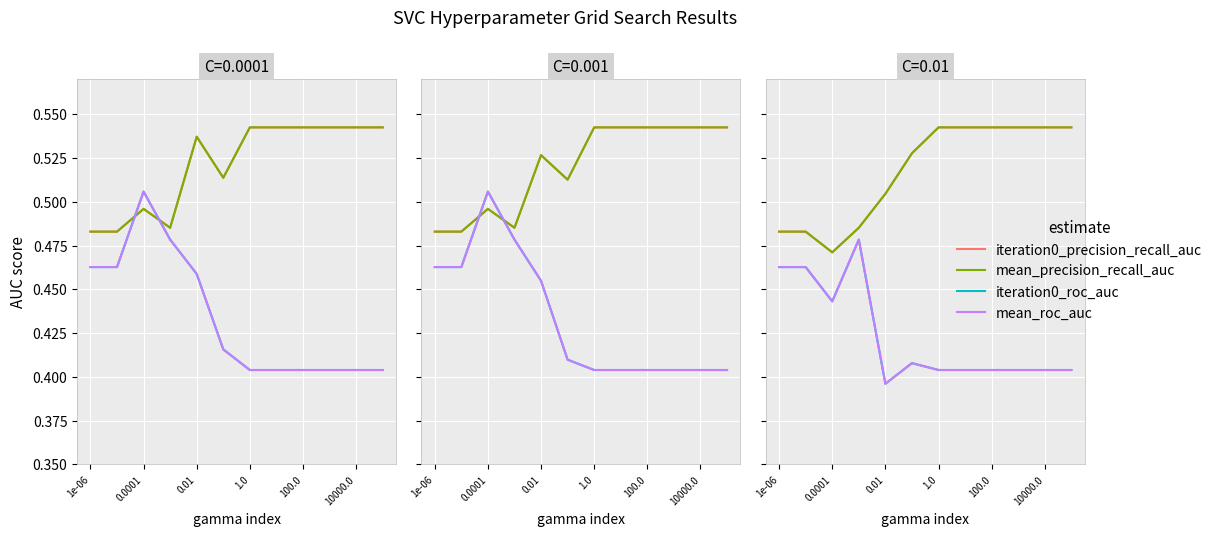

At how many categories does at least one series exceed 0?

12